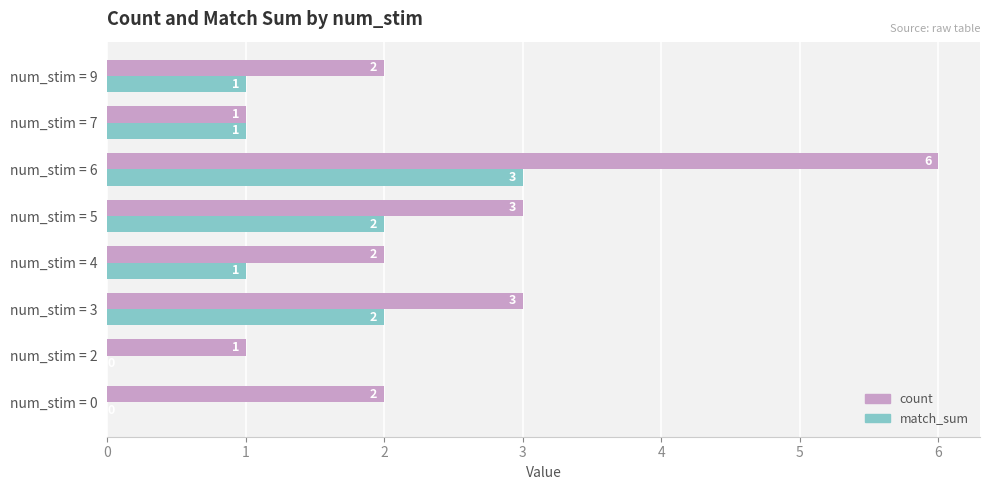

What is the sum of all count values?

20